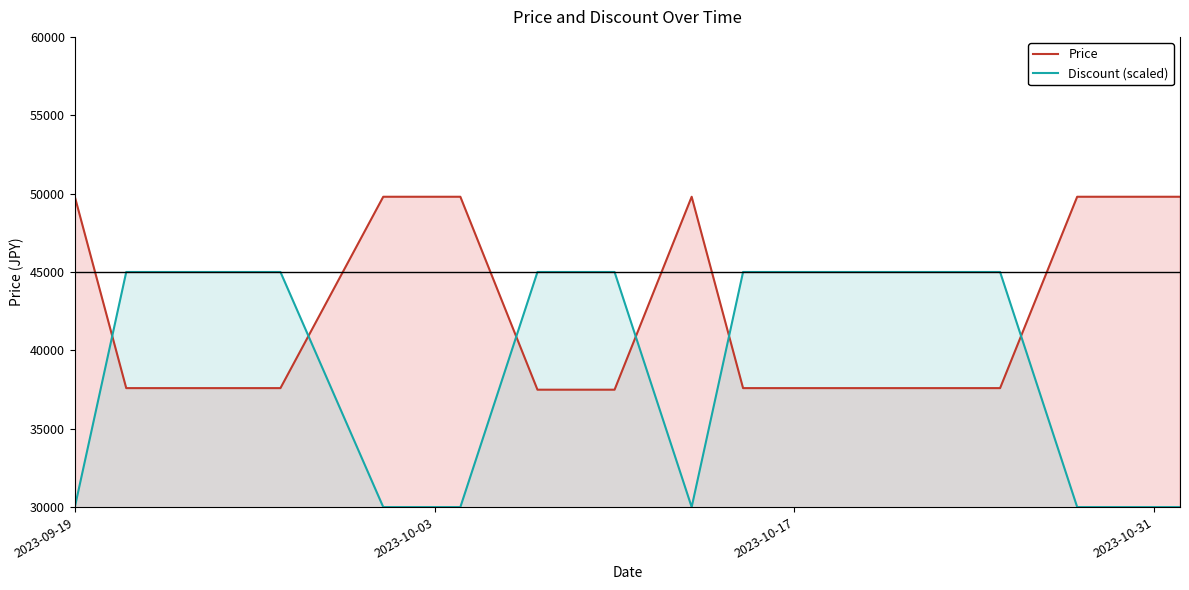

True or false: Price has more than 0 interior local peaks.

True